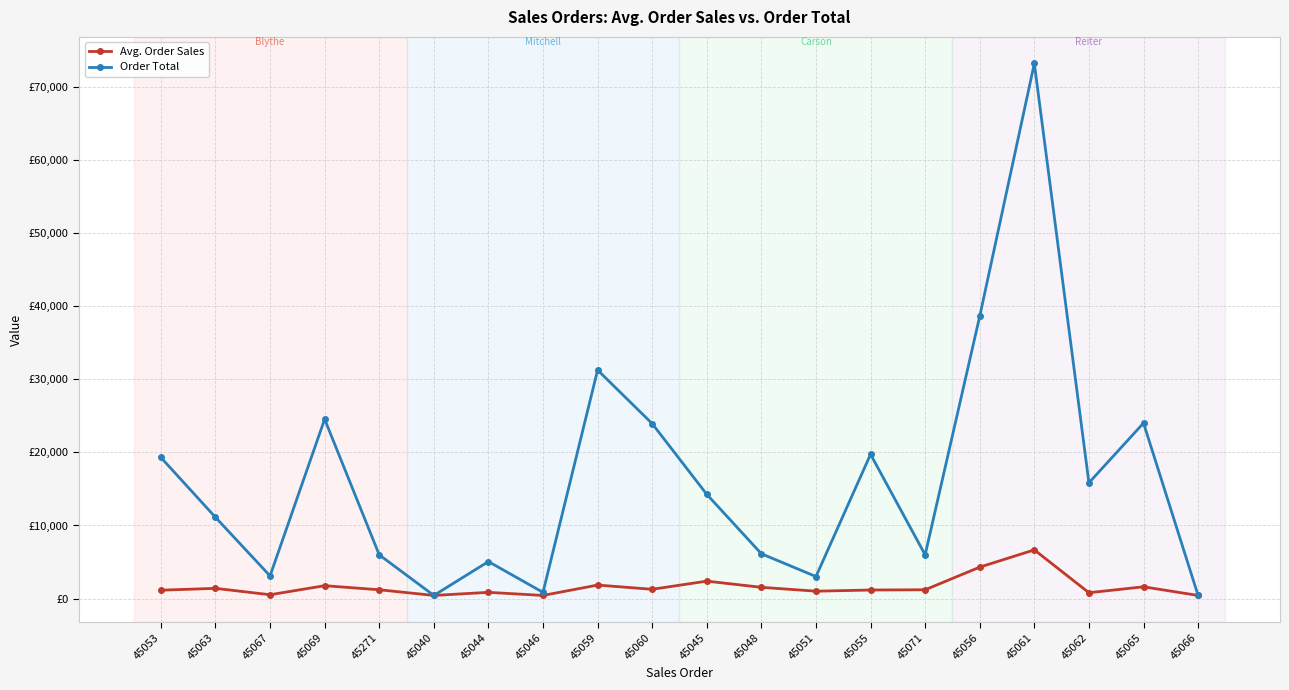

Does the chart have visible grid lines?

Yes